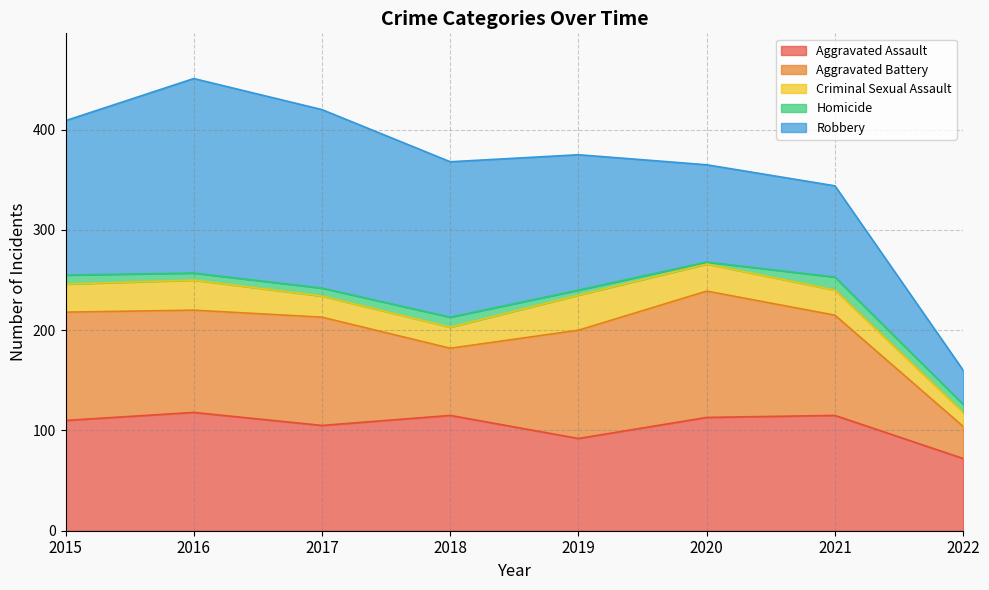

What is the total value across all series at 2016?

451